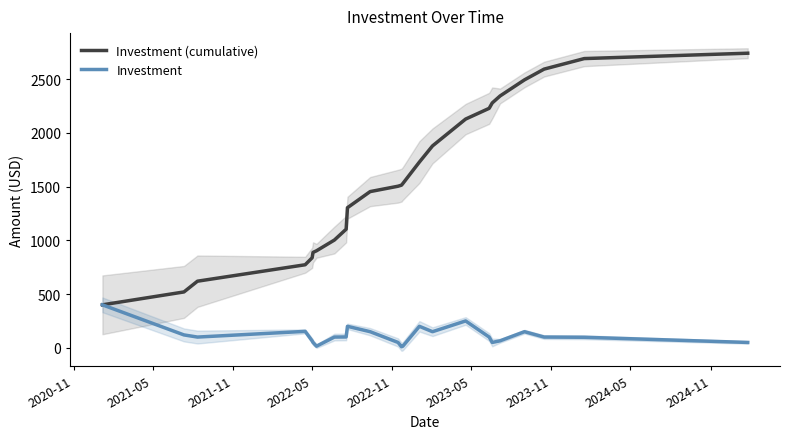

What is the lowest value of the Investment (cumulative) series?

400